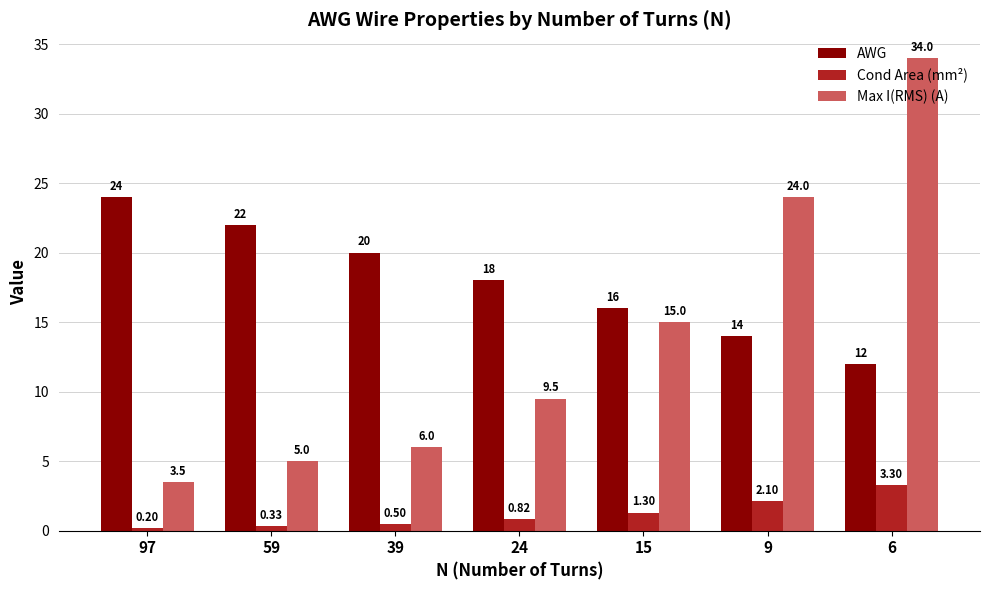

At which category is the sum across all series the highest?

6